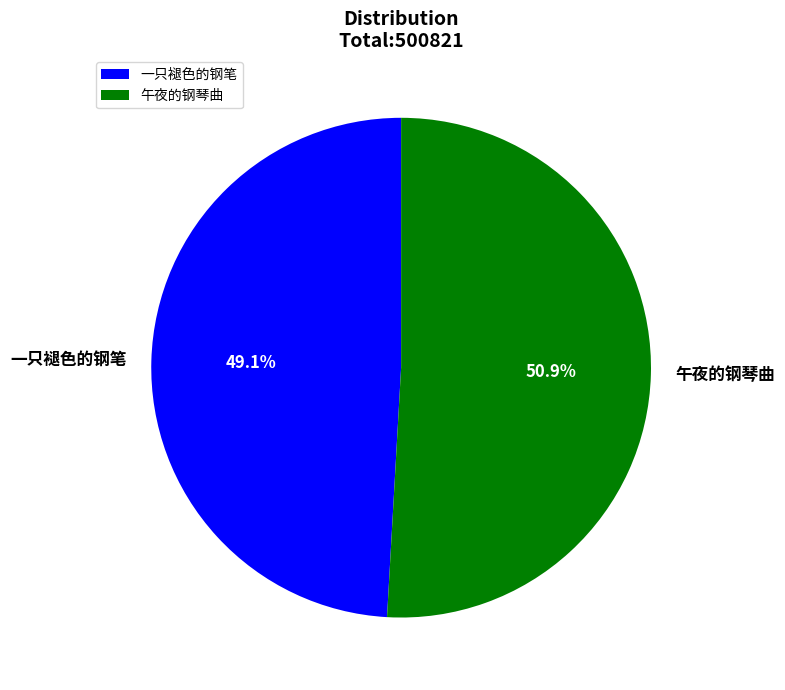

To the nearest percent, what is the difference between the 午夜的钢琴曲 and 一只褪色的钢笔 slice percentages?

2%